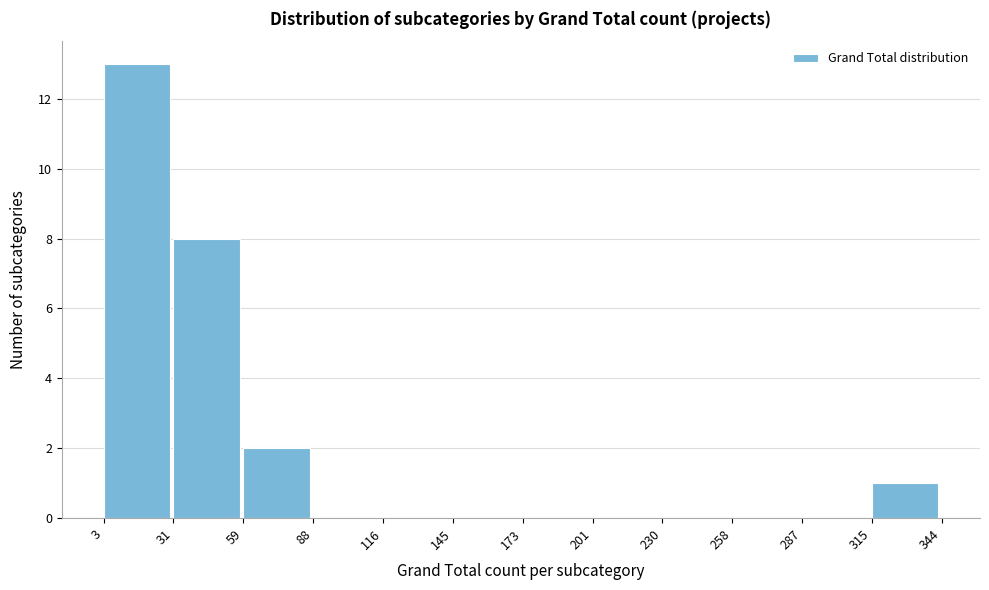

Which range on the x-axis has the tallest bar?

3 to 31